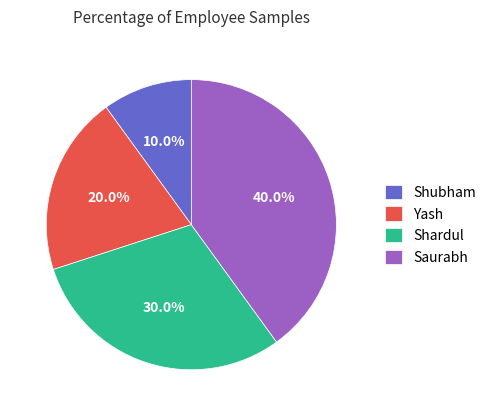

Which category has the smallest portion of the pie?

Shubham